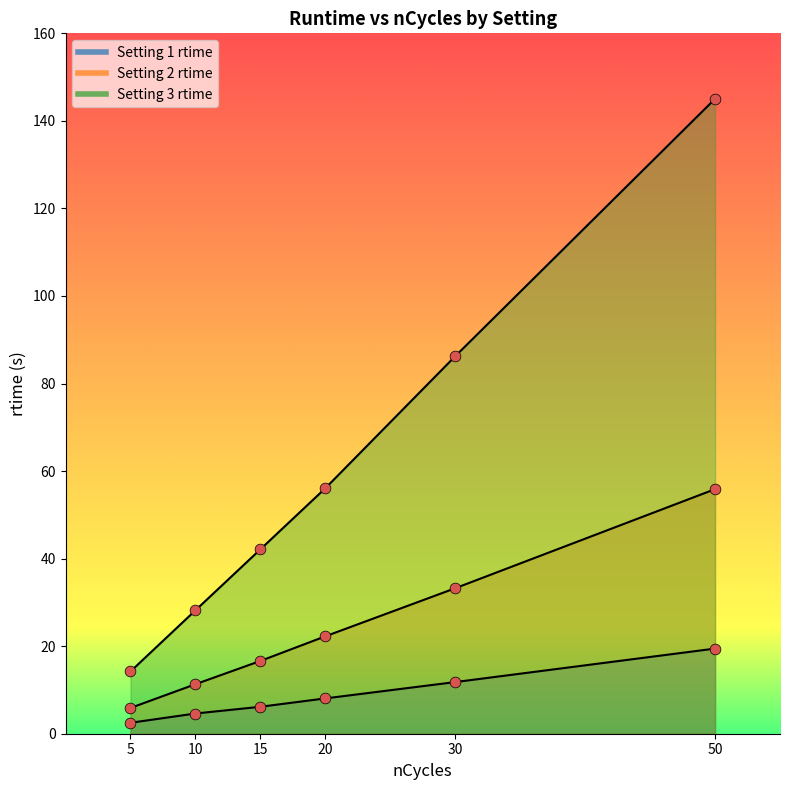

Which series reaches the minimum Y coordinate?

Setting 1 rtime